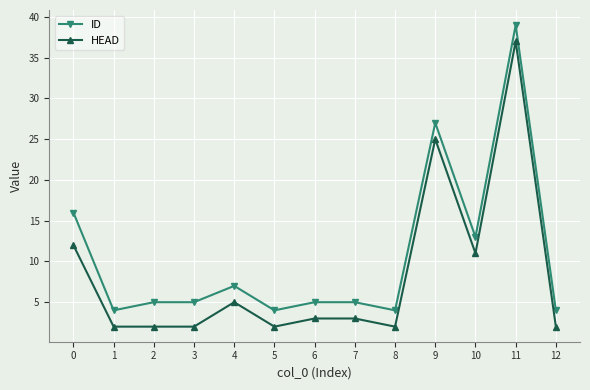

True or false: ID and HEAD cross at least once.

False